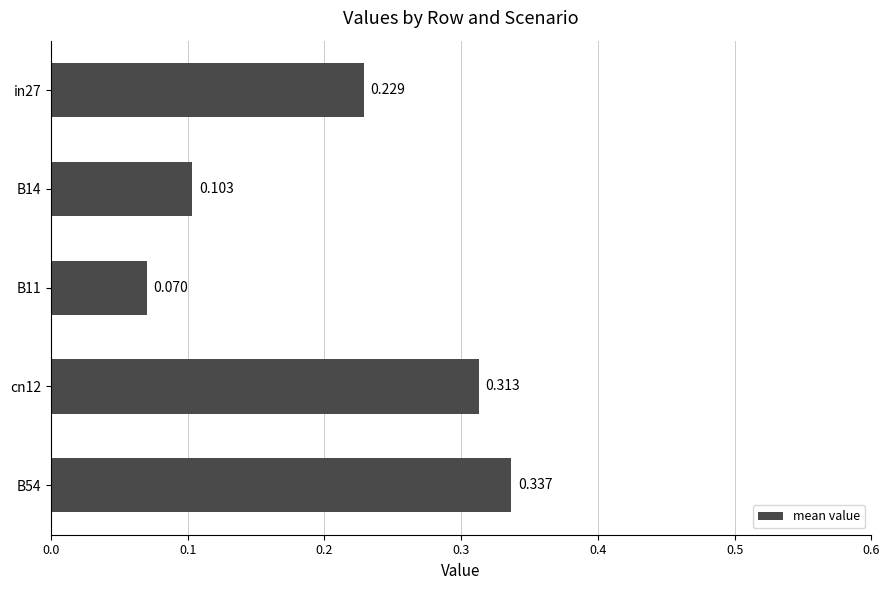

List the labels in order of value, largest first.

B54, cn12, in27, B14, B11